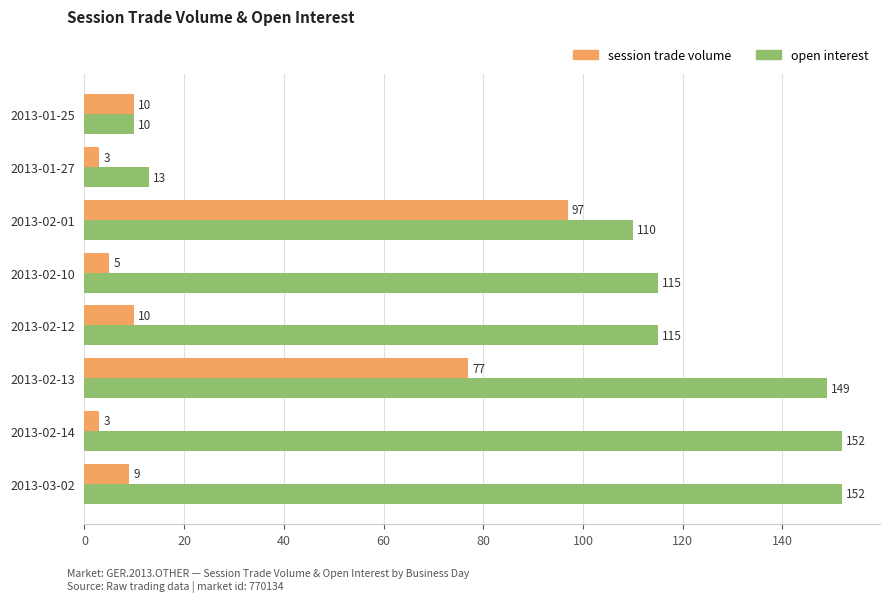

How many categories are shown in the chart?

8